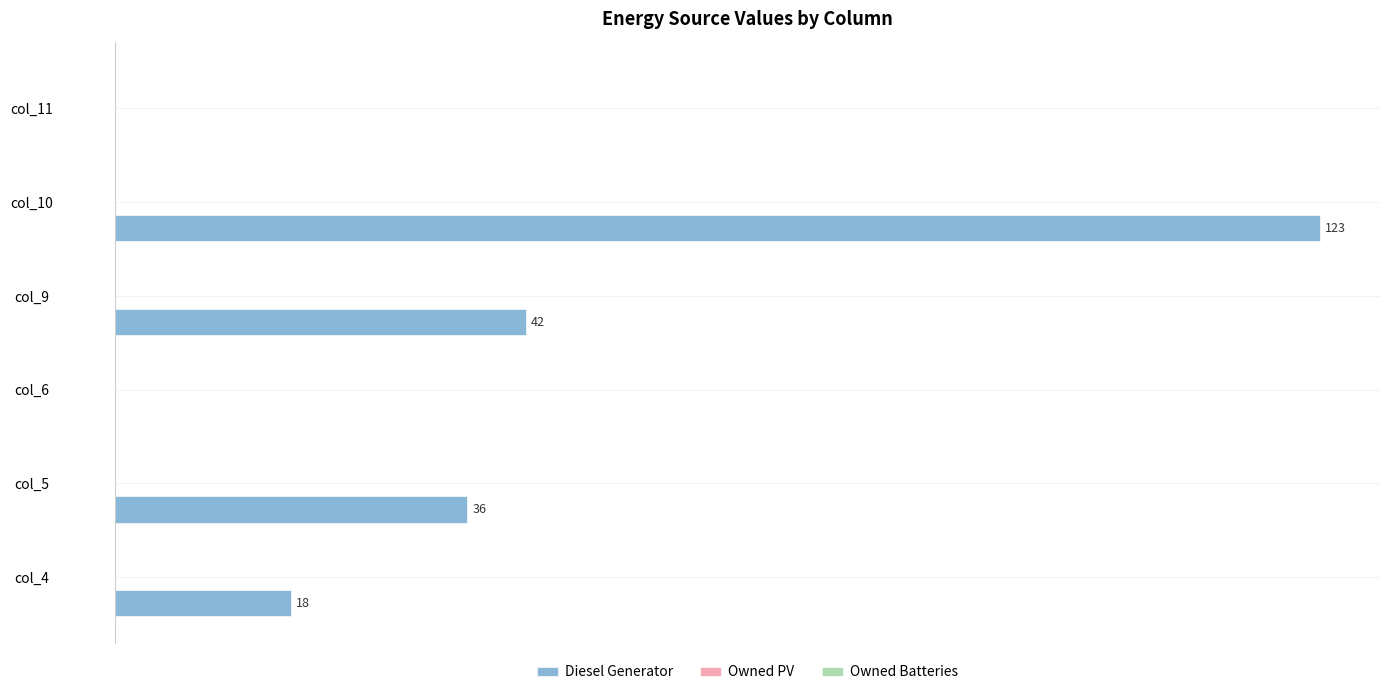

Are the bars horizontal?

Yes